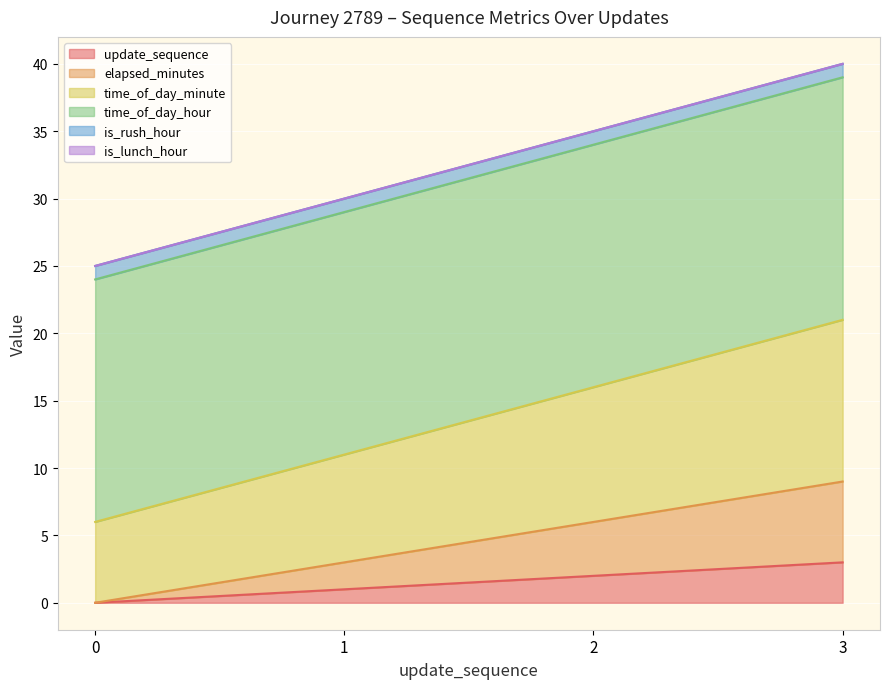

The value of update_sequence at 2 is 1. True or false?

False